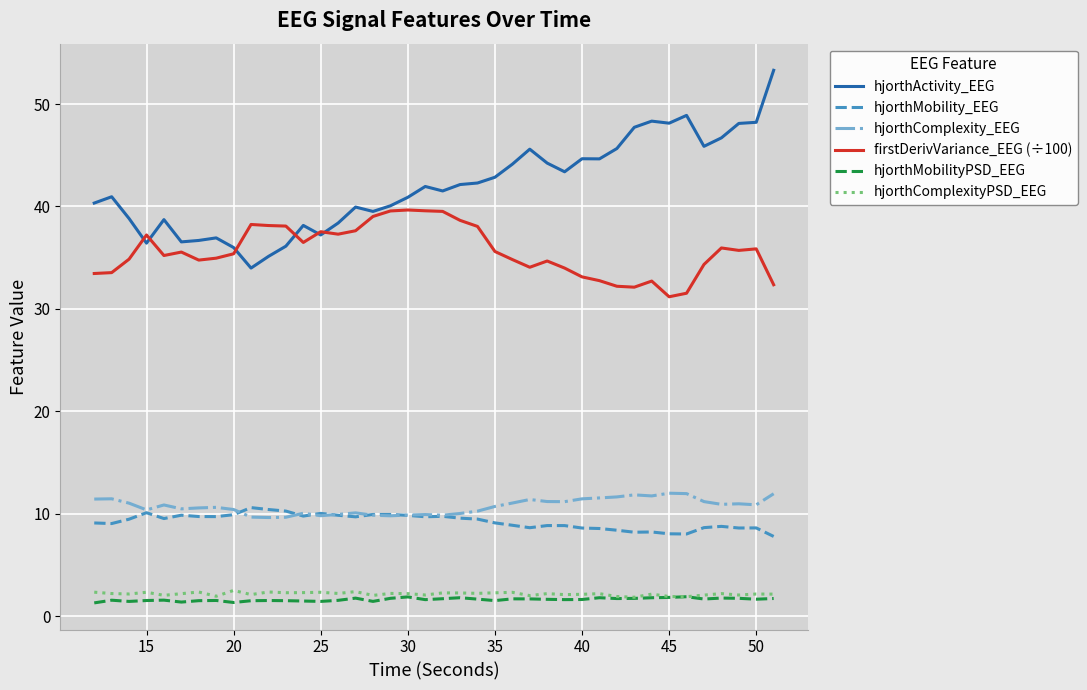

Which series has the largest total across all categories?

hjorthActivity_EEG